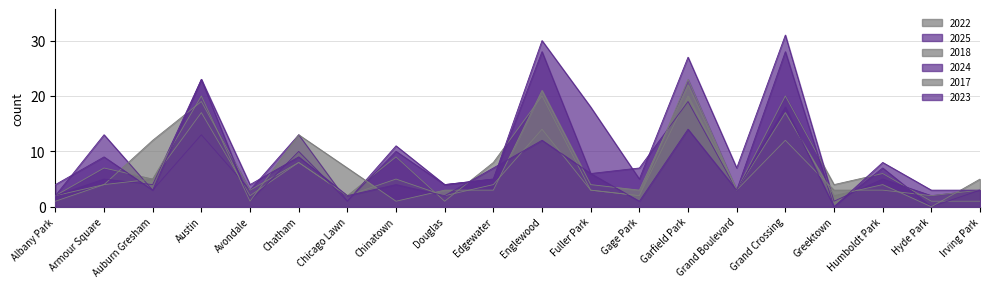

Reading left to right, extract all data points from this chart.

2022: Albany Park=2	Armour Square=7	Auburn Gresham=5	Austin=17	Avondale=2	Chatham=8	Chicago Lawn=2	Chinatown=9	Douglas=1	Edgewater=8	Englewood=20	Fuller Park=3	Gage Park=2	Garfield Park=23	Grand Boulevard=3	Grand Crossing=20	Greektown=4	Humboldt Park=6	Hyde Park=1	Irving Park=1
2025: Albany Park=2	Armour Square=13	Auburn Gresham=3	Austin=13	Avondale=3	Chatham=13	Chicago Lawn=1	Chinatown=11	Douglas=4	Edgewater=5	Englewood=30	Fuller Park=18	Gage Park=5	Garfield Park=27	Grand Boulevard=7	Grand Crossing=31	Greektown=1	Humboldt Park=5	Hyde Park=2	Irving Park=3
2018: Albany Park=2	Armour Square=4	Auburn Gresham=12	Austin=19	Avondale=3	Chatham=8	Chicago Lawn=2	Chinatown=5	Douglas=2	Edgewater=4	Englewood=14	Fuller Park=3	Gage Park=2	Garfield Park=20	Grand Boulevard=3	Grand Crossing=12	Greektown=3	Humboldt Park=3	Hyde Park=2	Irving Park=3
2024: Albany Park=2	Armour Square=5	Auburn Gresham=4	Austin=23	Avondale=1	Chatham=10	Chicago Lawn=1	Chinatown=10	Douglas=4	Edgewater=5	Englewood=28	Fuller Park=6	Gage Park=7	Garfield Park=19	Grand Boulevard=3	Grand Crossing=28	Greektown=0	Humboldt Park=7	Hyde Park=0	Irving Park=3
2017: Albany Park=1	Armour Square=4	Auburn Gresham=5	Austin=20	Avondale=1	Chatham=13	Chicago Lawn=7	Chinatown=1	Douglas=3	Edgewater=3	Englewood=21	Fuller Park=4	Gage Park=3	Garfield Park=22	Grand Boulevard=3	Grand Crossing=17	Greektown=2	Humboldt Park=4	Hyde Park=0	Irving Park=5
2023: Albany Park=4	Armour Square=9	Auburn Gresham=3	Austin=23	Avondale=4	Chatham=9	Chicago Lawn=2	Chinatown=4	Douglas=2	Edgewater=7	Englewood=12	Fuller Park=6	Gage Park=1	Garfield Park=14	Grand Boulevard=3	Grand Crossing=18	Greektown=0	Humboldt Park=8	Hyde Park=3	Irving Park=3